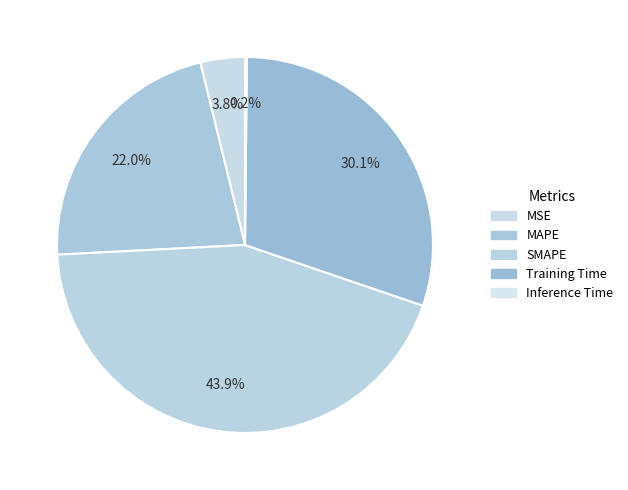

Does any single category account for the majority?

No